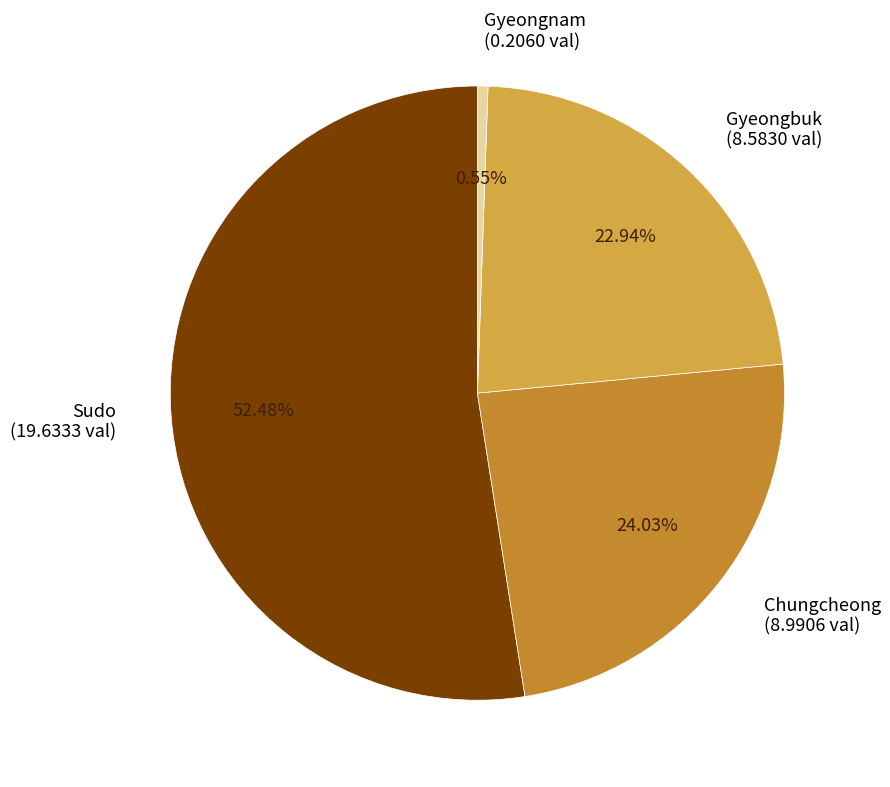

Which has a higher value, Sudo or Gyeongbuk?

Sudo